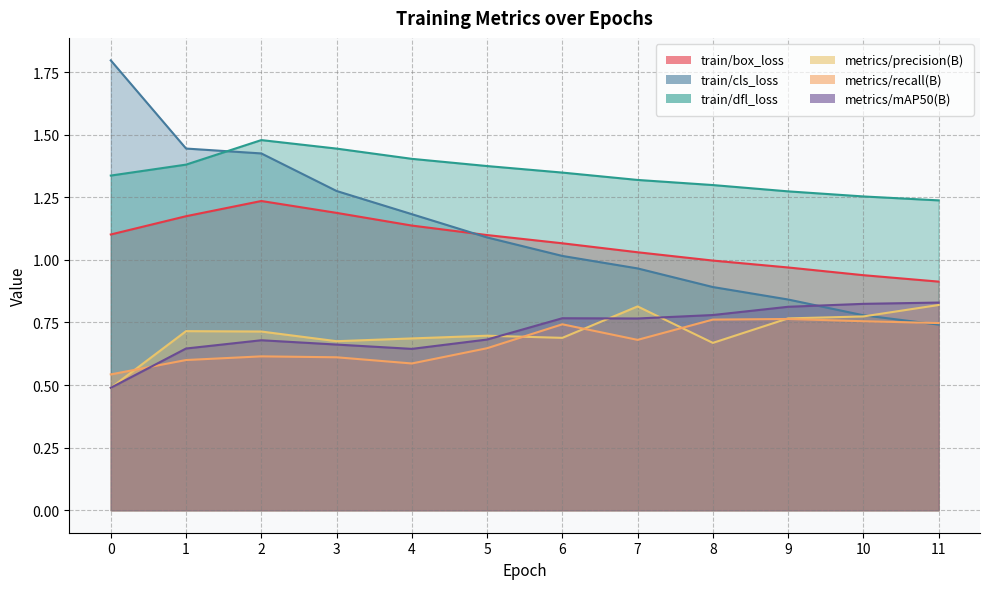

What is the total value across all series at 8?

5.4